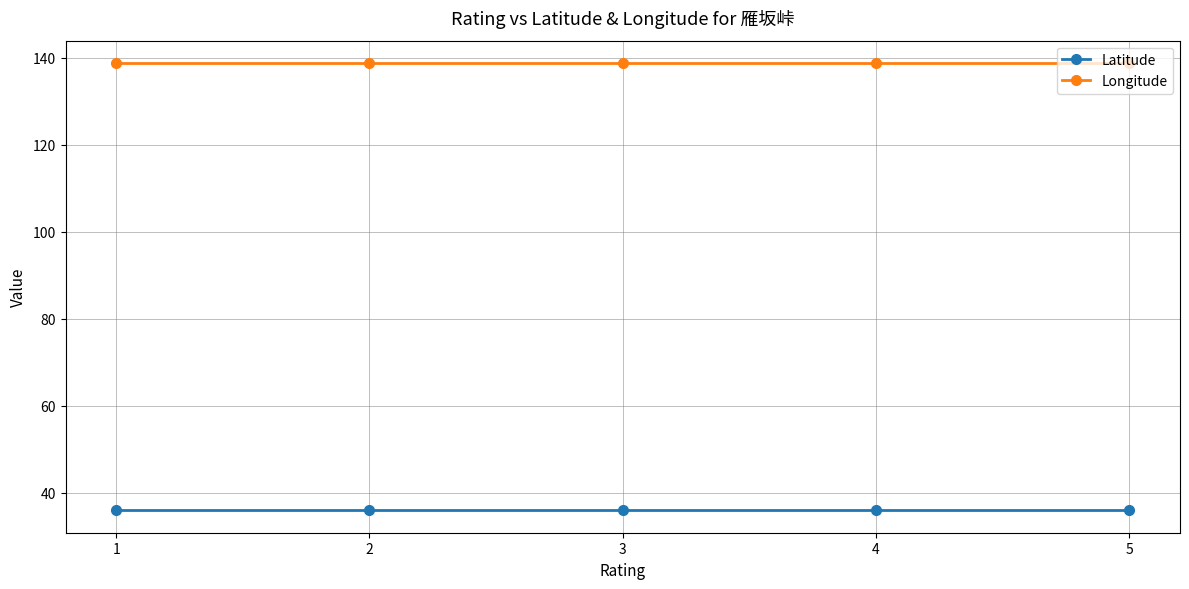

What is the total value across all series at 2?

174.7